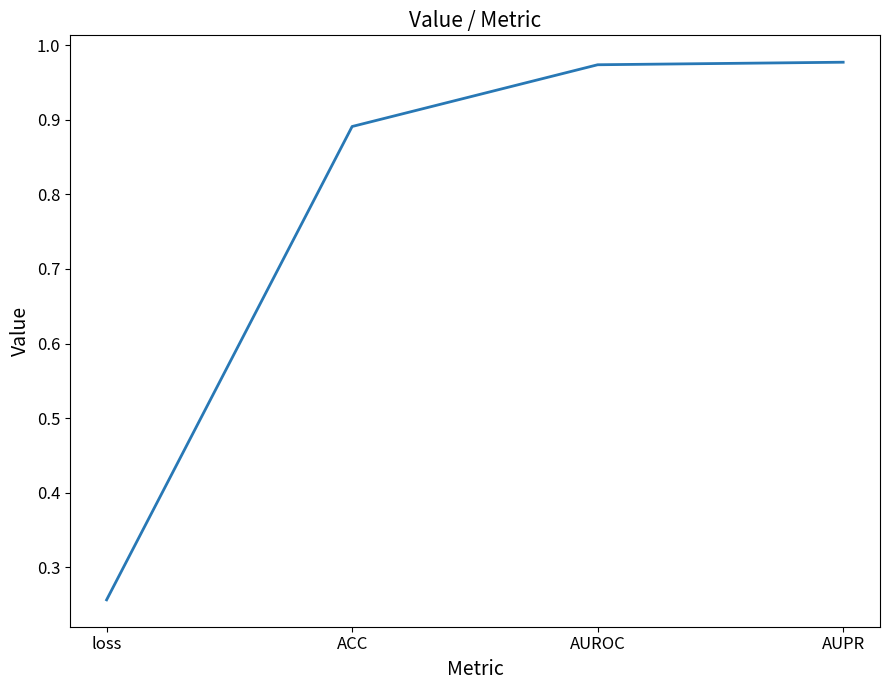

Which label corresponds to the smallest value in the chart?

loss